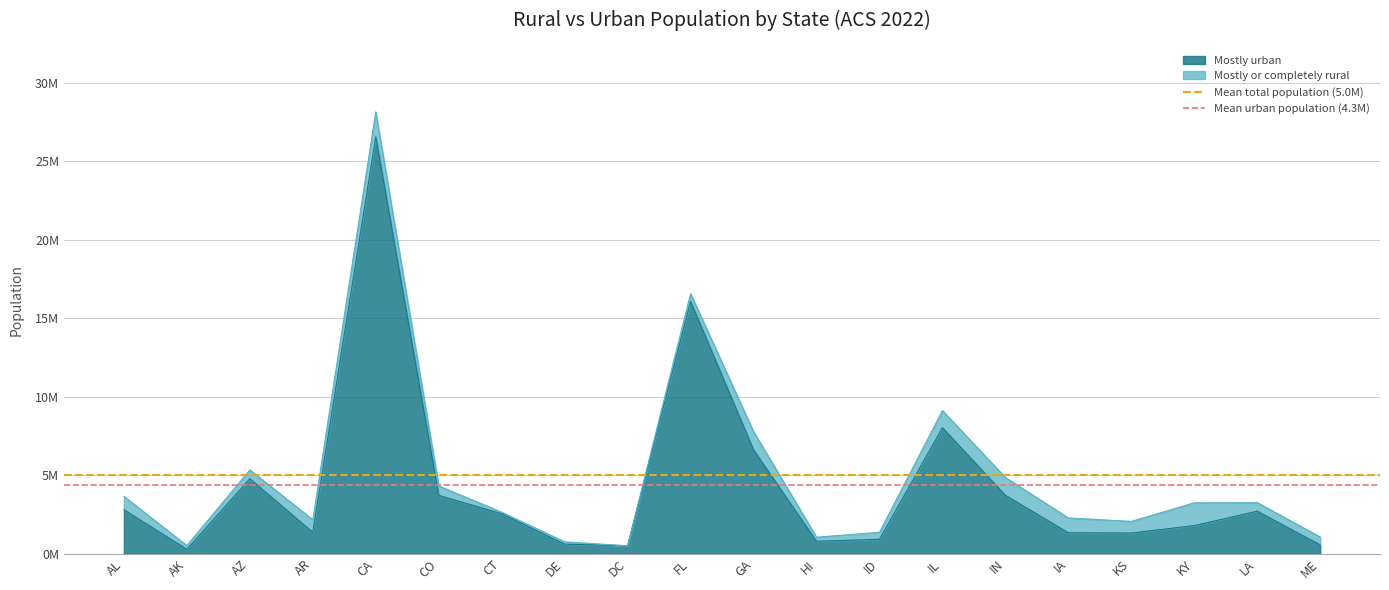

What is the value of the Mean urban population (4.3M) point at the 1st from the left?

4343909.0